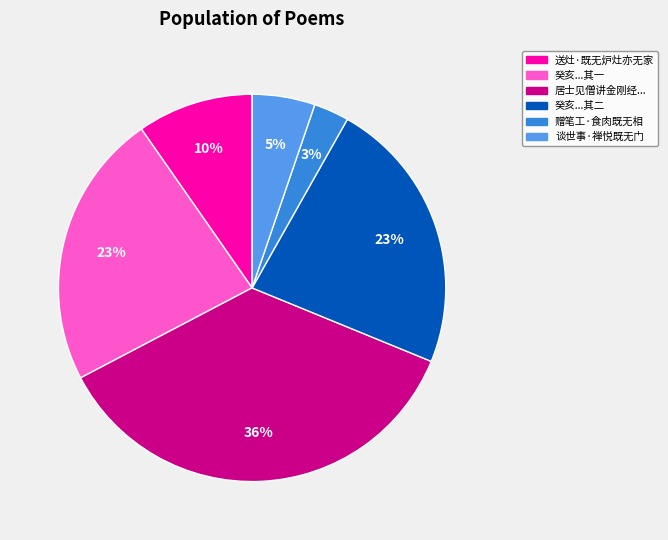

Does any single category account for the majority?

No